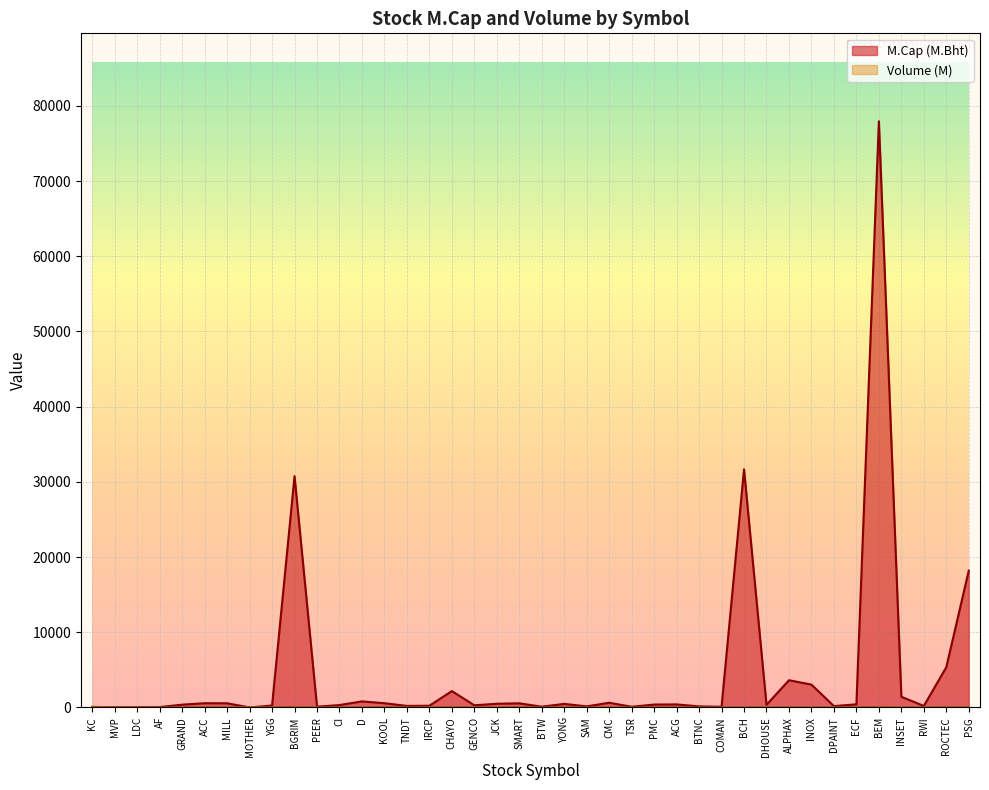

True or false: M.Cap (M.Bht) has a value of 5357.9 at ROCTEC.

True